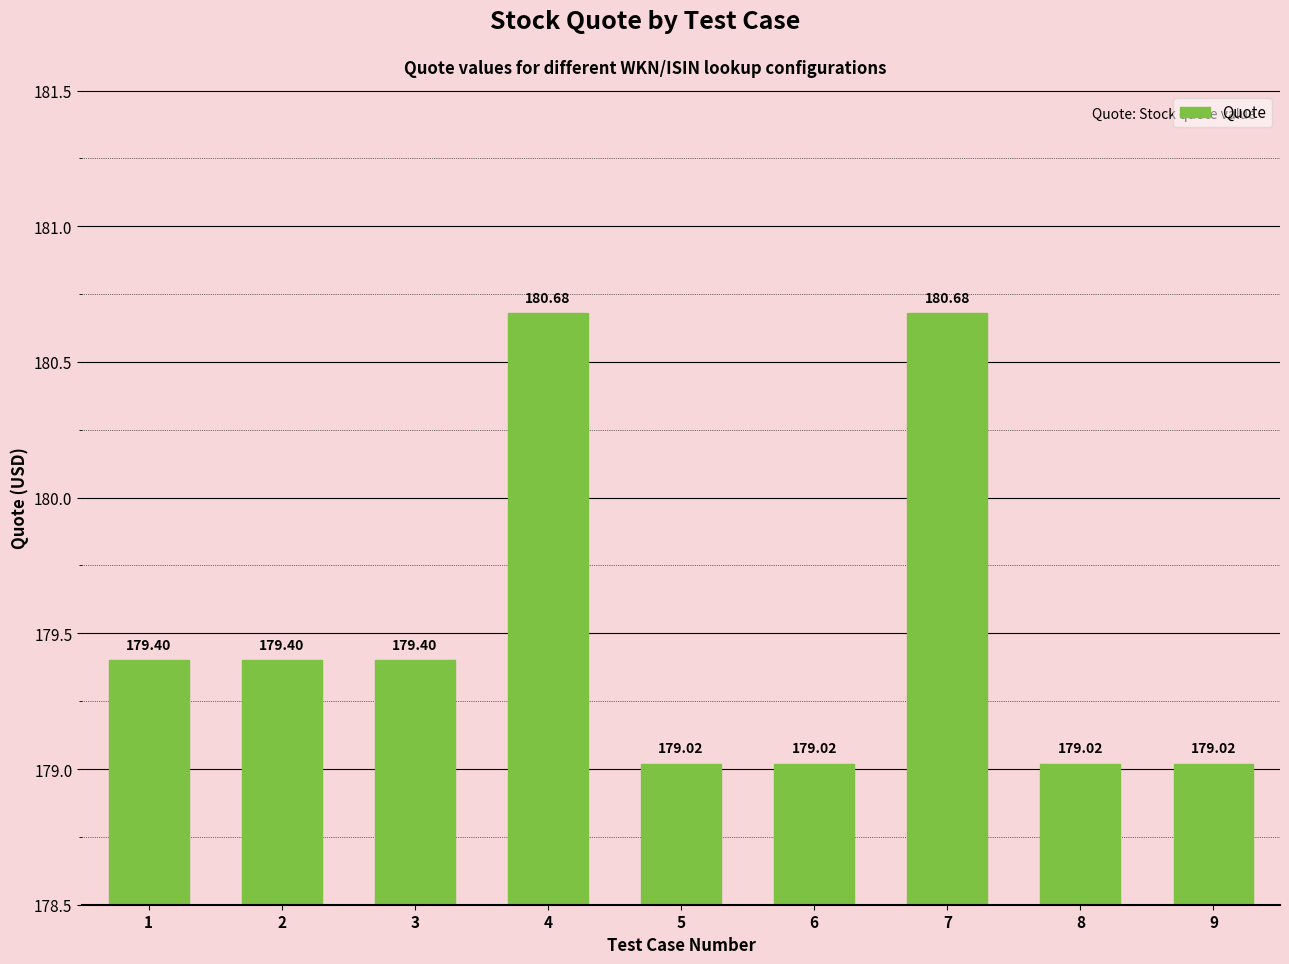

What value does the data have at 3?

179.4